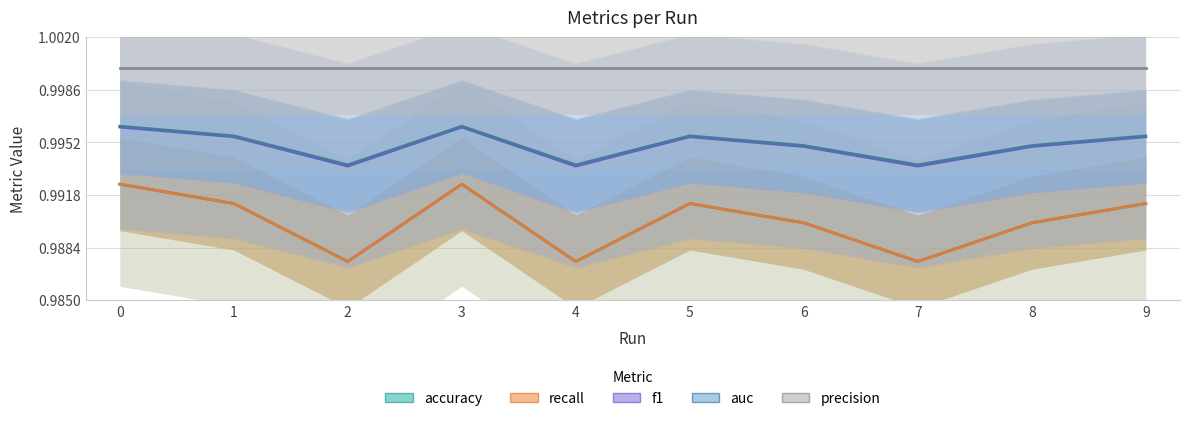

Count the number of data series in this chart.

5